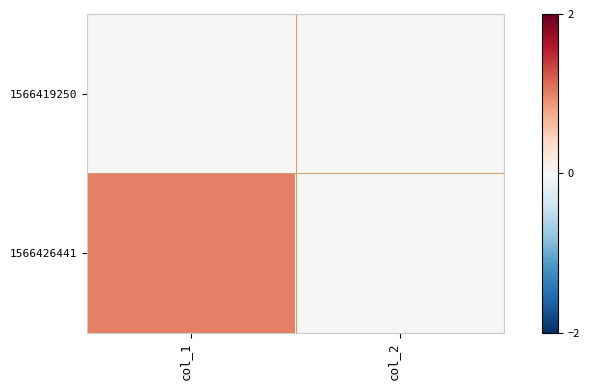

Reading left to right, extract all data points from this chart.

1566419250: col_1=0	col_2=0
1566426441: col_1=1	col_2=0